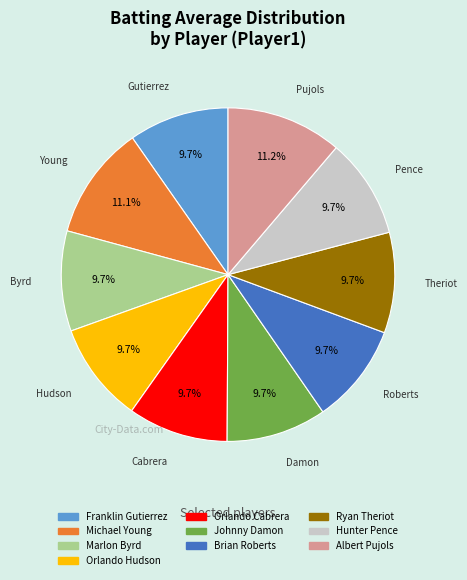

How many segments does this pie chart have?

10